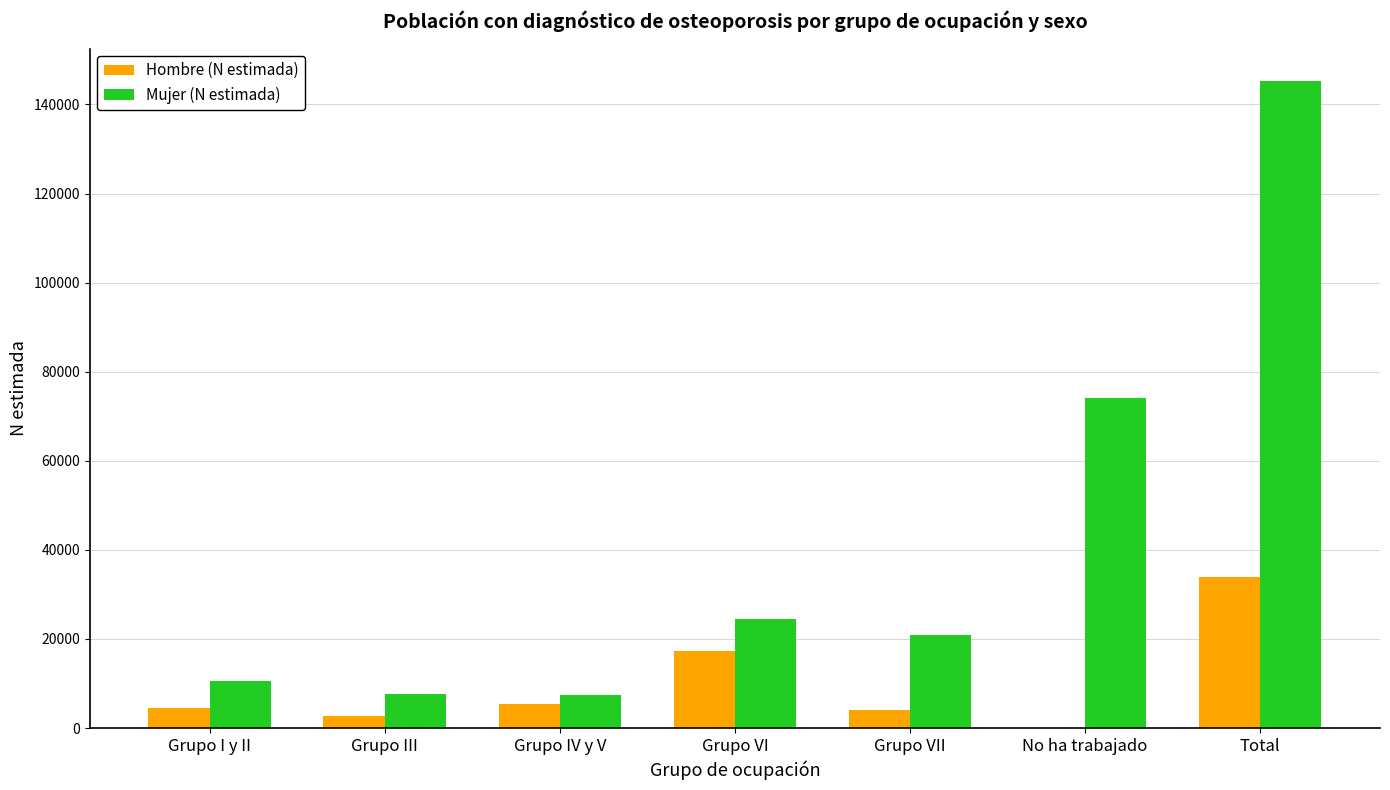

What is the approximate value of Mujer (N estimada) at Grupo VII?

20897